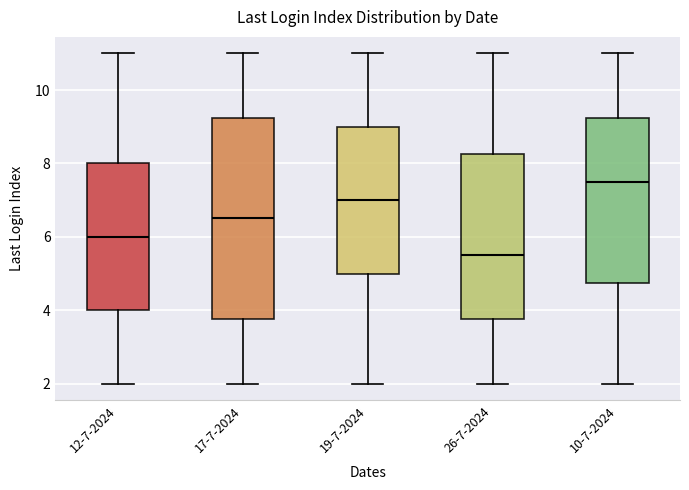

Where is the lower edge of the box for 12-7-2024 on the y-axis? The values are not printed on the chart, so give them approximately, as read against the axis.

4.0